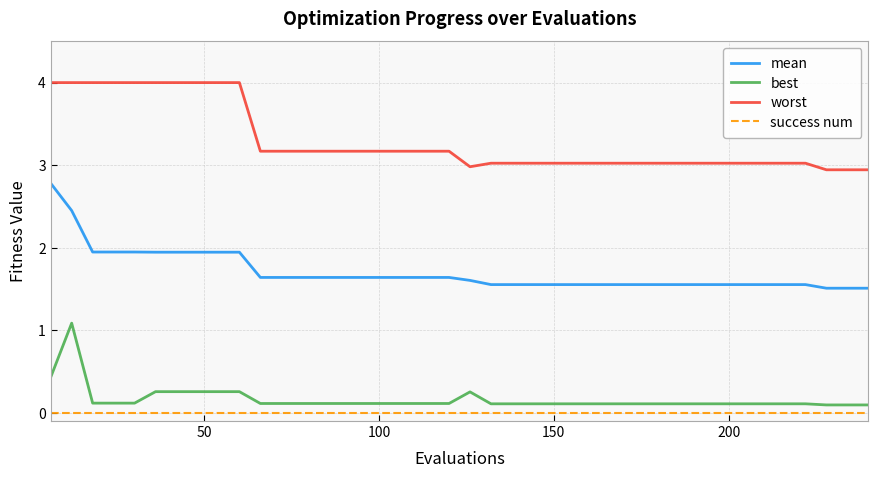

What are all the series names shown in the legend?

mean, best, worst, success num